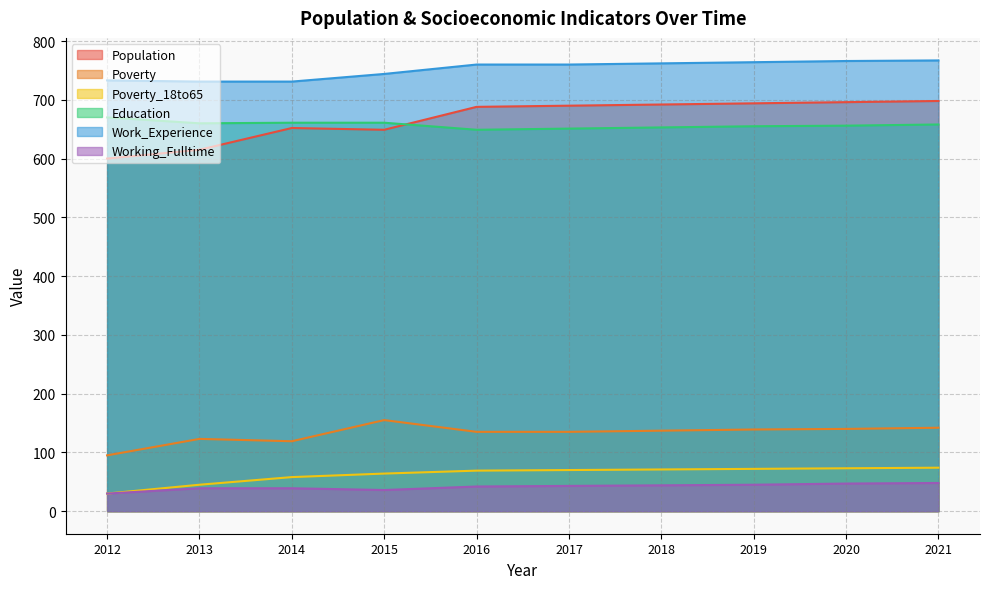

Between 2014 and 2017, which series saw the biggest shift?

Population